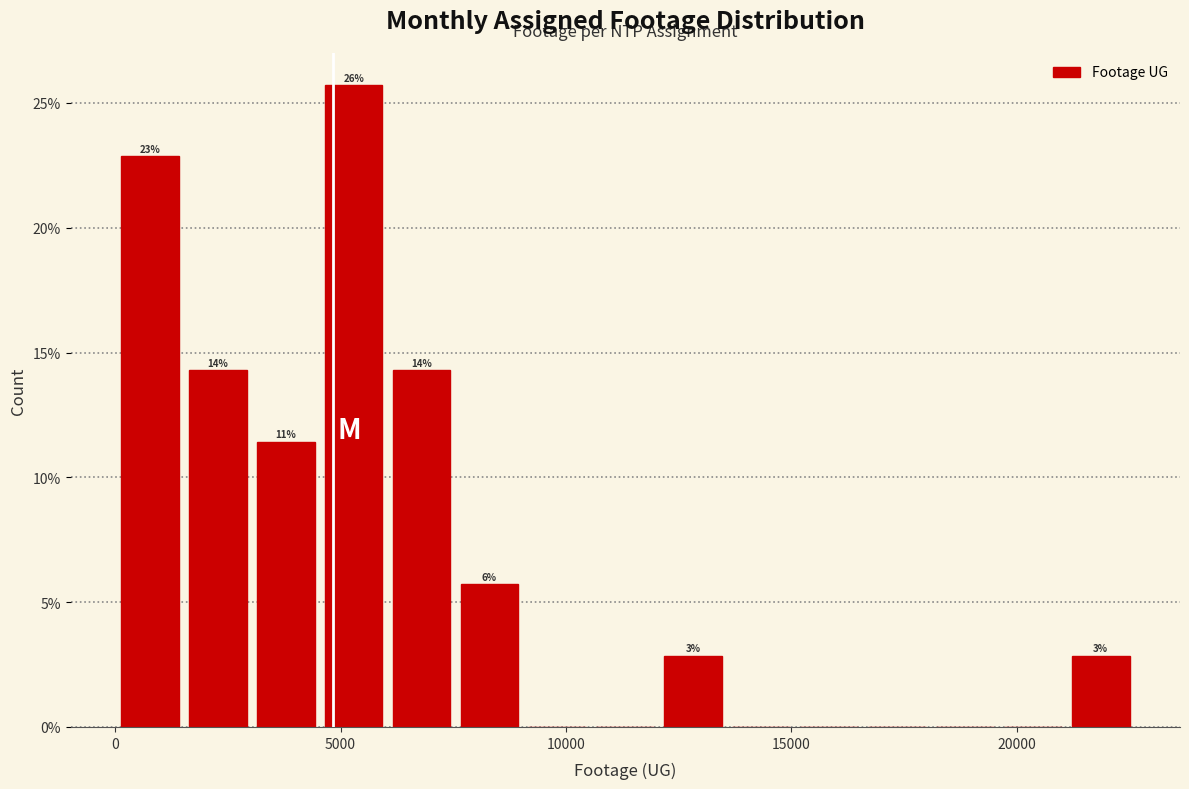

Read against the x-axis, roughly where is the centre of the tallest bar?

5500